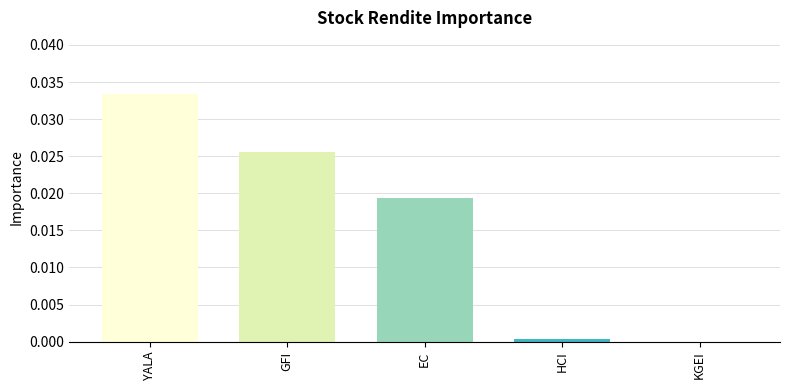

How many values are above zero?

4